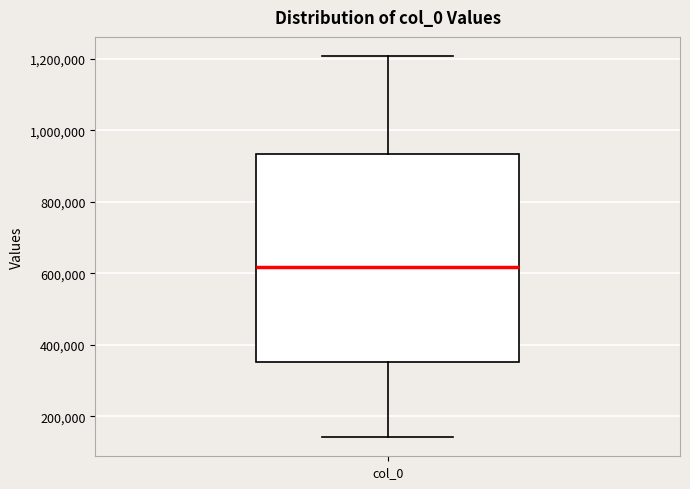

Where does the upper whisker of the box for col_0 end on the y-axis? The values are not printed on the chart, so give them approximately, as read against the axis.

1200000